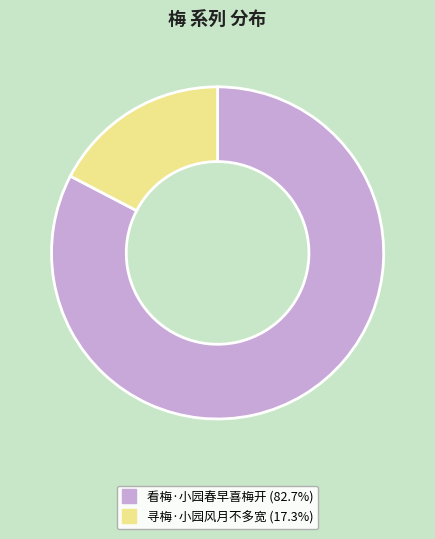

True or false: 看梅·小园春早喜梅开 accounts for 90% of the total.

False